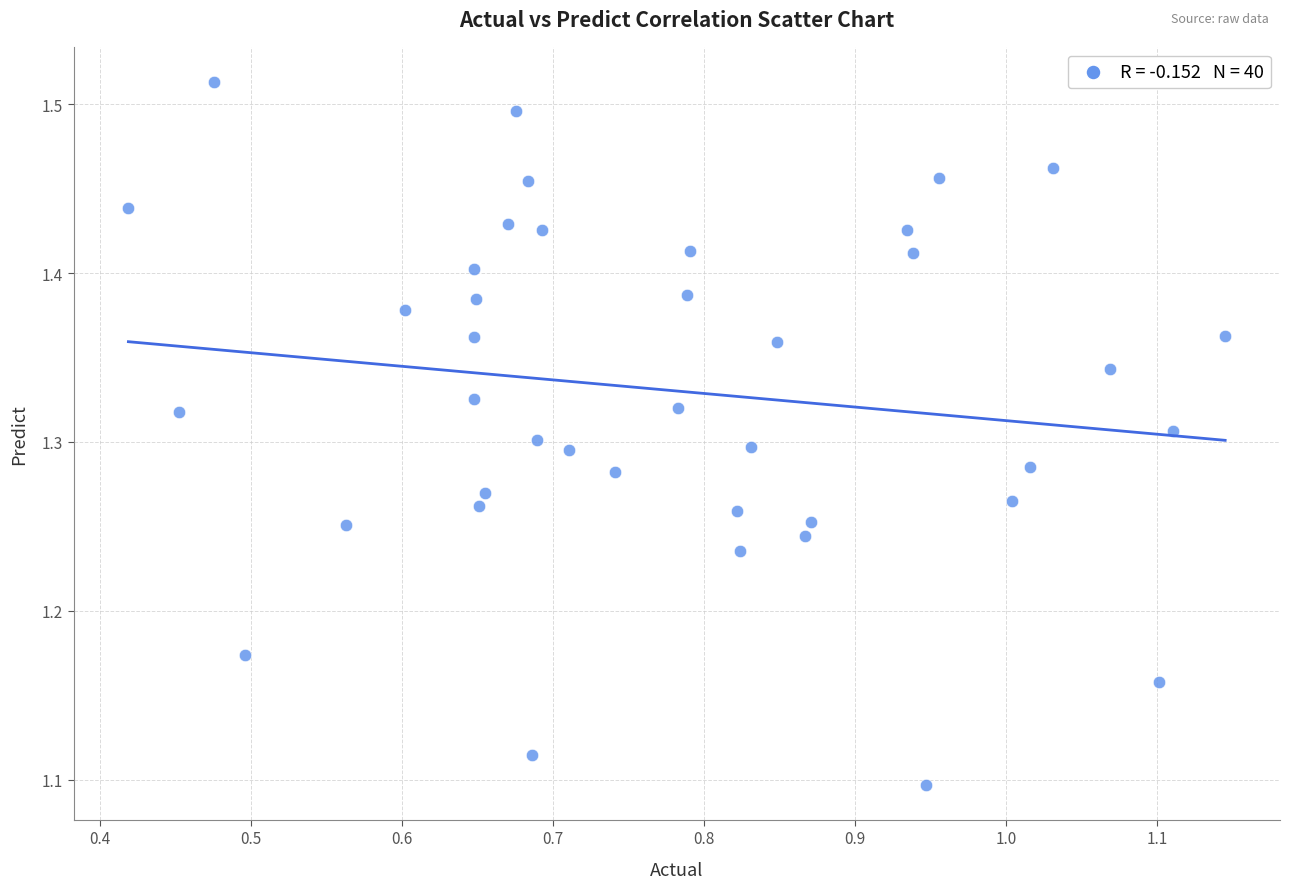

What is the range of X values (max minus min)?

0.7